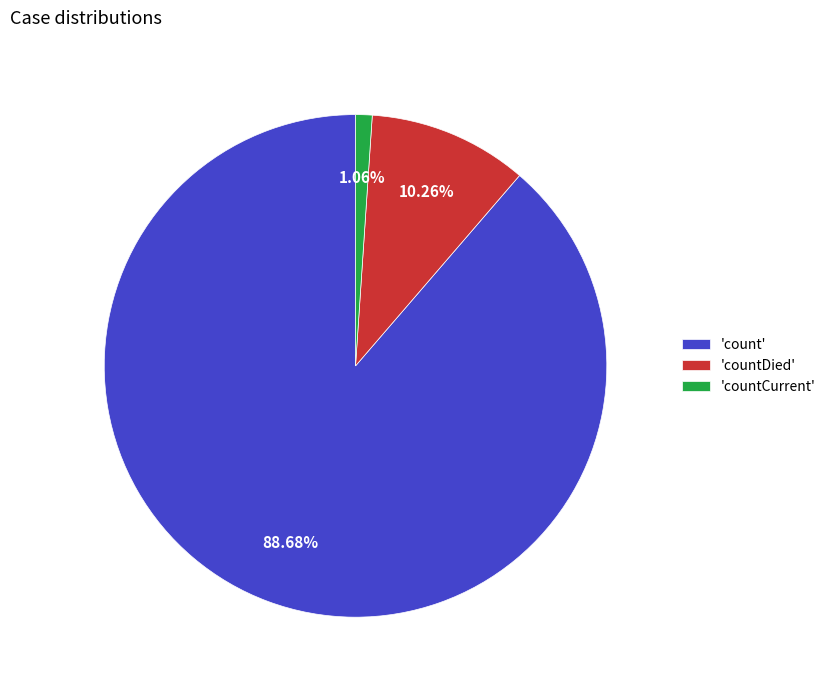

Combined, do 'countCurrent' and 'countDied' account for over 50%?

No